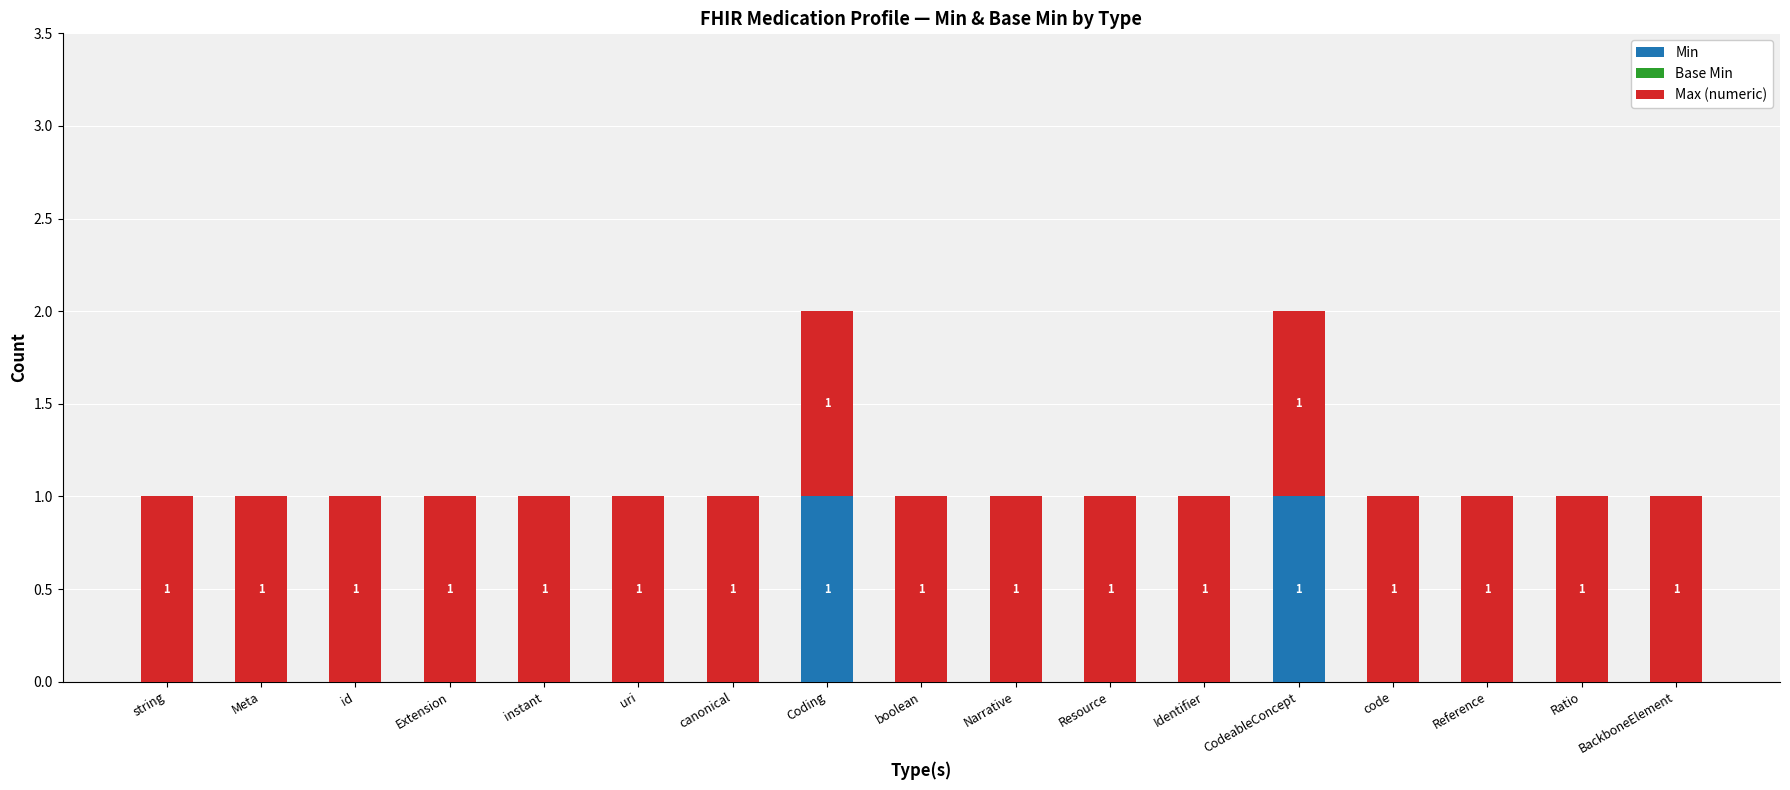

The value of Min at id is 0. True or false?

True